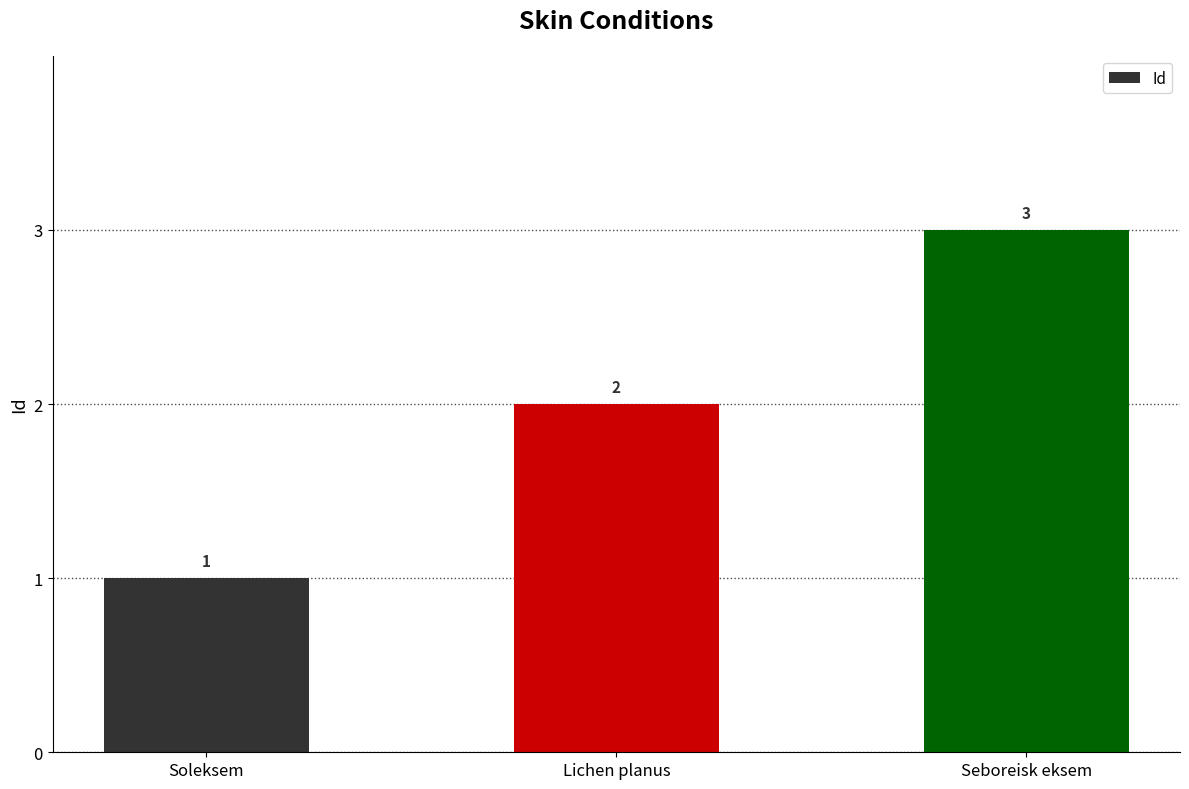

Between Seboreisk eksem and Soleksem, which is larger?

Seboreisk eksem